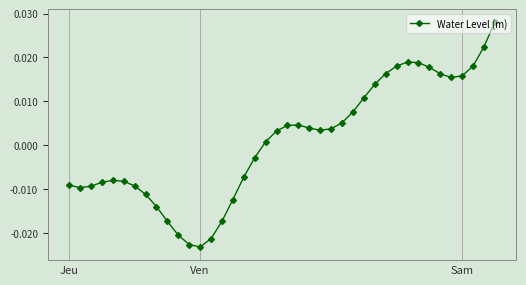

How many points are lower than both their immediate neighbors (excluding endpoints)?

4